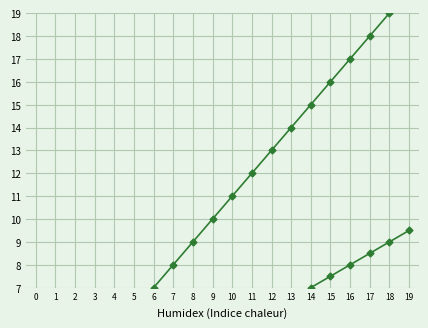

Rank the categories by quarterbeats/6 value from lowest to highest.

0, 1, 2, 3, 4, 5, 6, 7, 8, 9, 10, 11, 12, 13, 14, 15, 16, 17, 18, 19